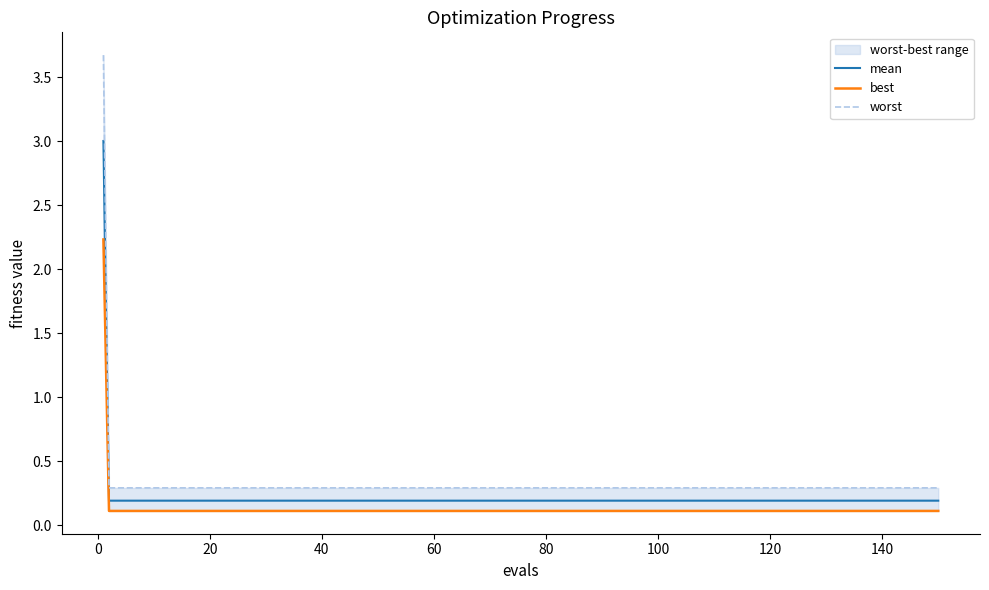

What is the spread (max minus min) of values at 40?

0.2